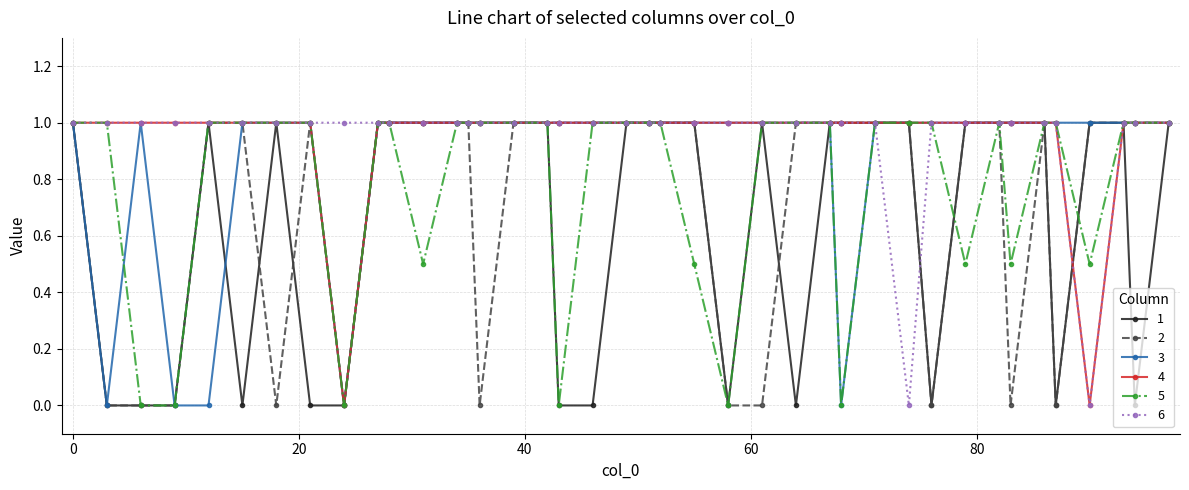

What is the value of the 5 point at the 20th from the left?

1.0